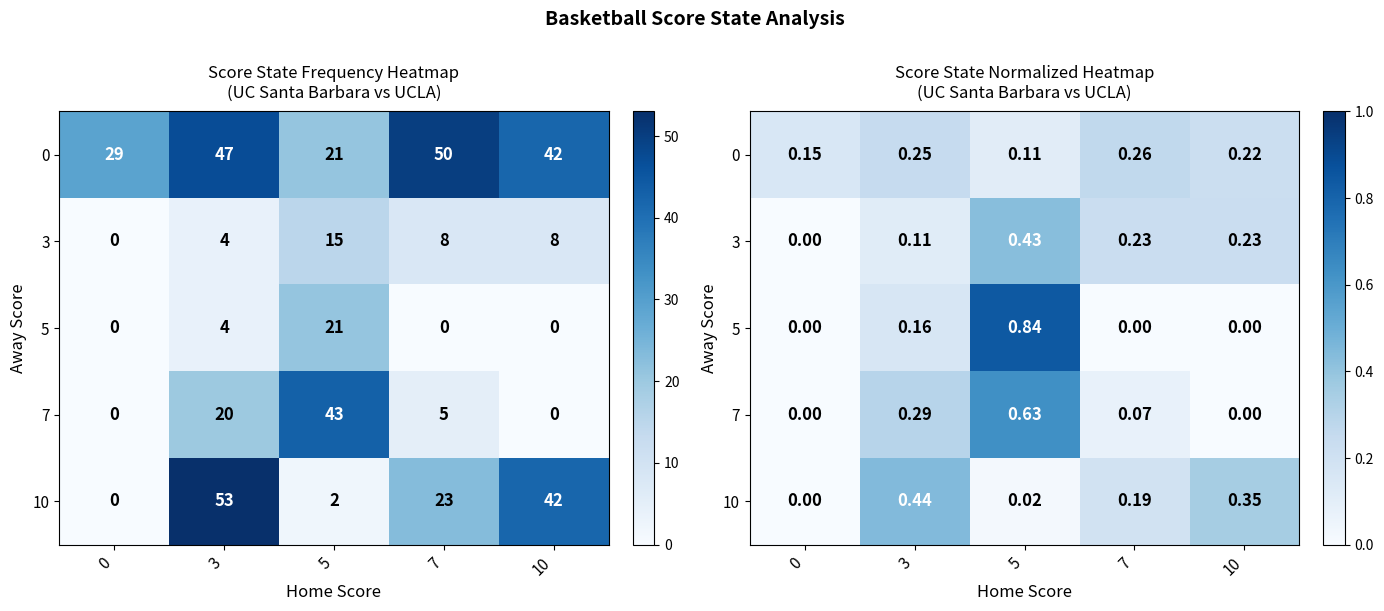

What is the difference between the 7 values at 5 and 7?

0.6